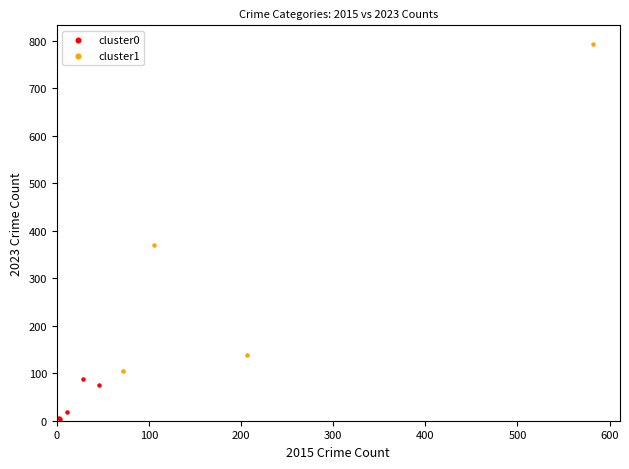

Which series has the largest Y range (max minus min)?

cluster1